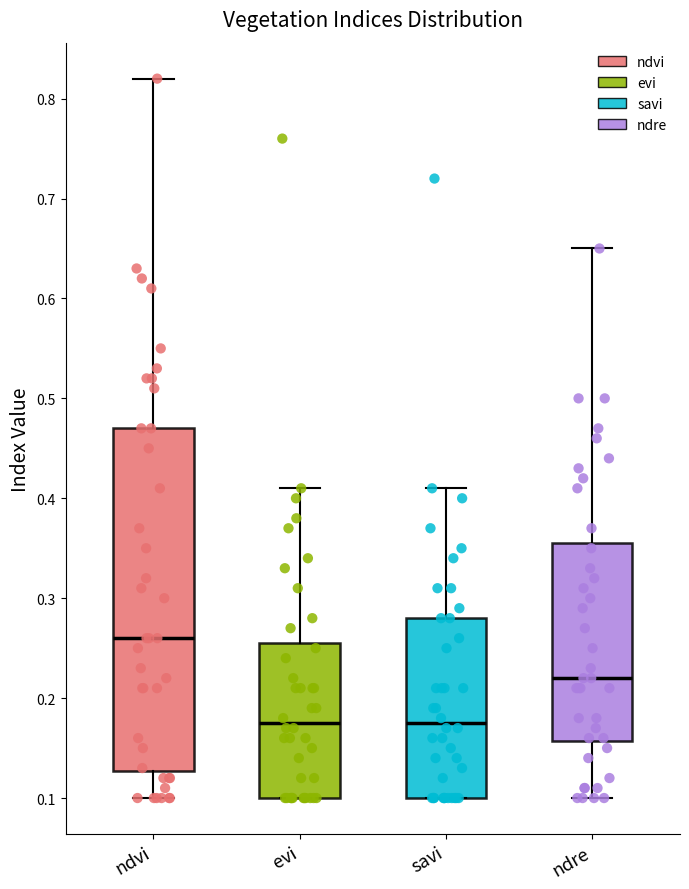

Reading left to right, transcribe this box plot: for each box, give where its median line is, the range the box spans, and where its two whiskers end, as read against the y-axis. The values are not printed on the chart, so give them approximately, as read against the axis.

ndvi: median 0.26, box 0.13 to 0.47, whiskers 0.10 to 0.82
evi: median 0.18, box 0.10 to 0.26, whiskers 0.10 to 0.41
savi: median 0.18, box 0.10 to 0.28, whiskers 0.10 to 0.41
ndre: median 0.22, box 0.16 to 0.36, whiskers 0.10 to 0.65